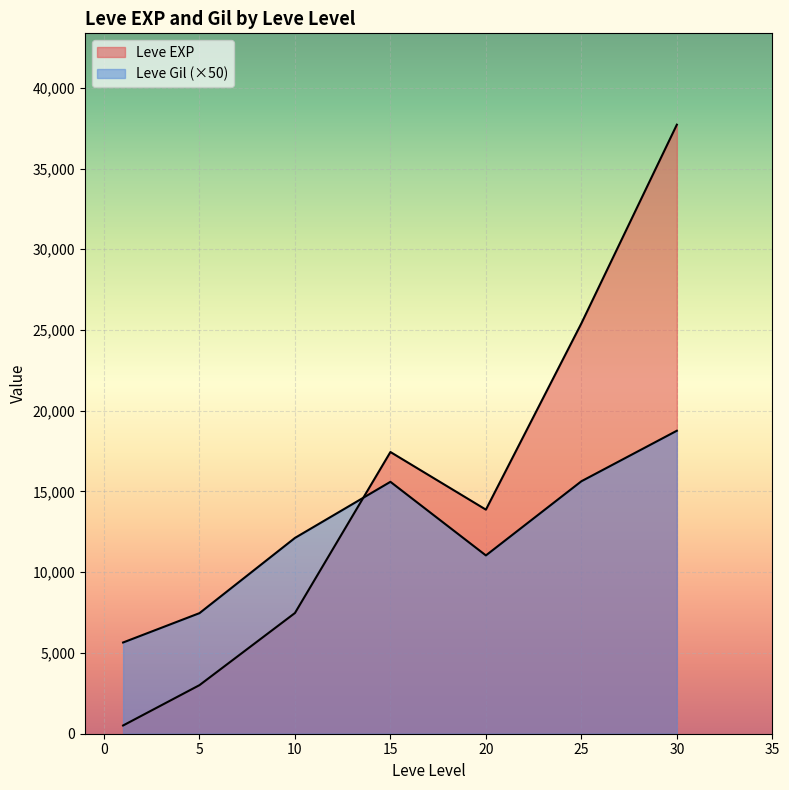

At which category is the sum across all series the highest?

30